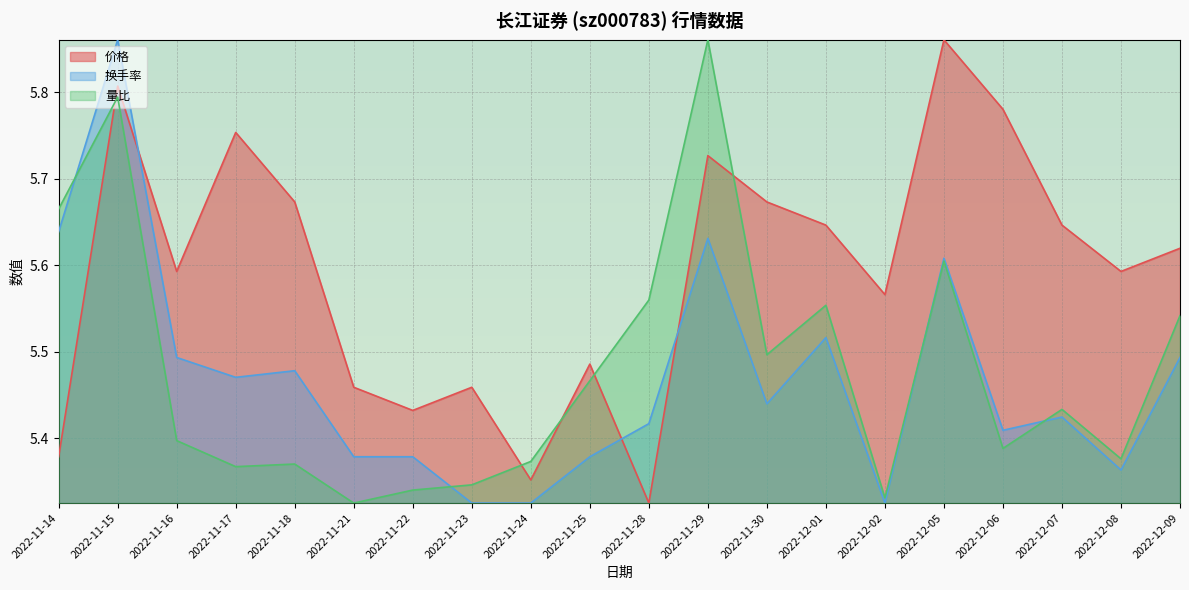

How many categories are shown in the chart?

20